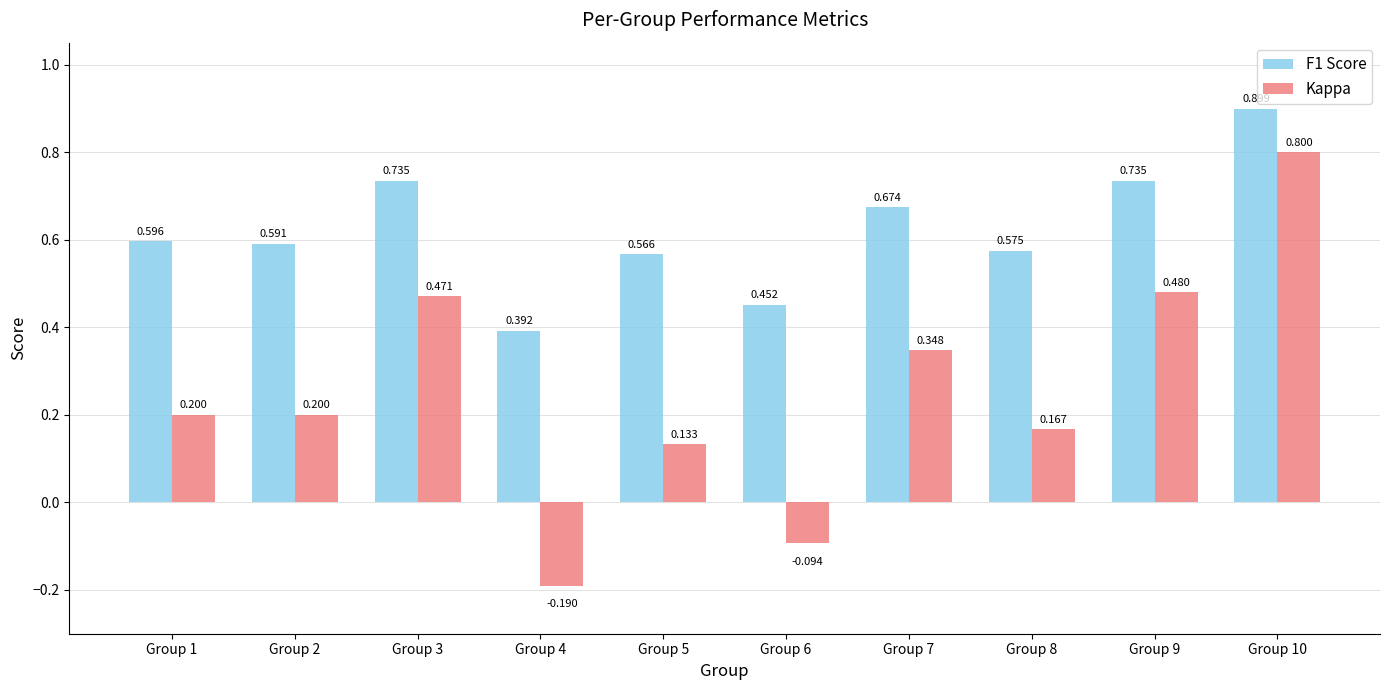

Are the bars horizontal?

No